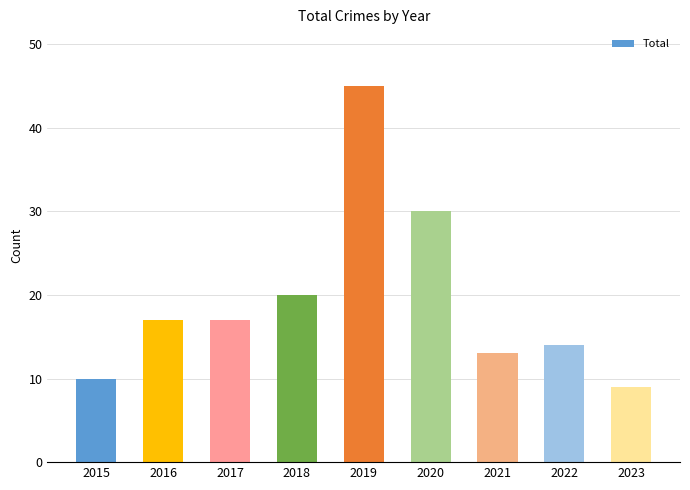

What is the value of the 6th bar from the left?

30